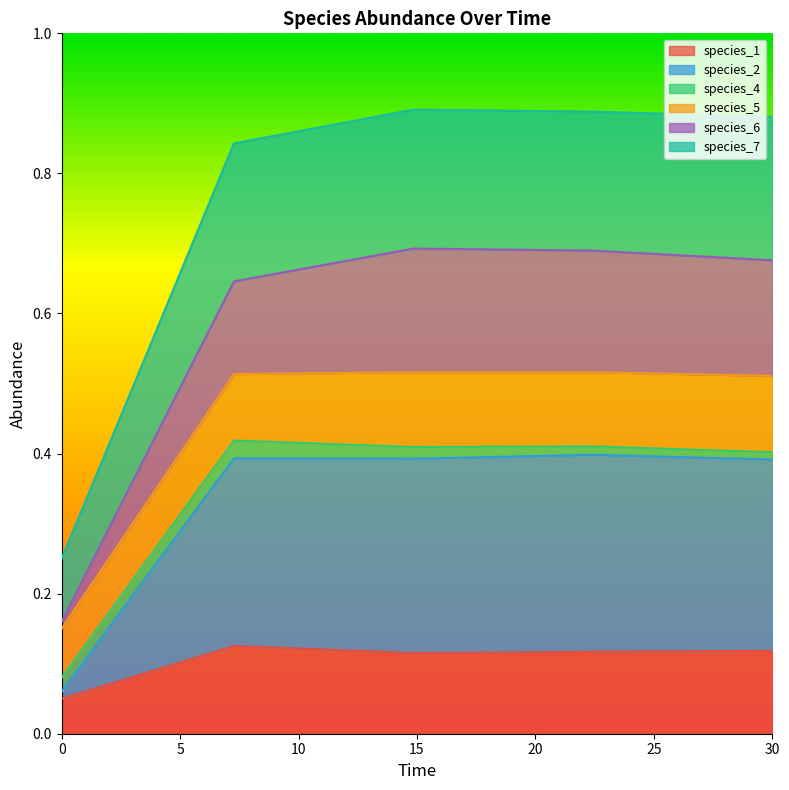

Between 22.424242424242426 and 30.0, which is larger?

30.0